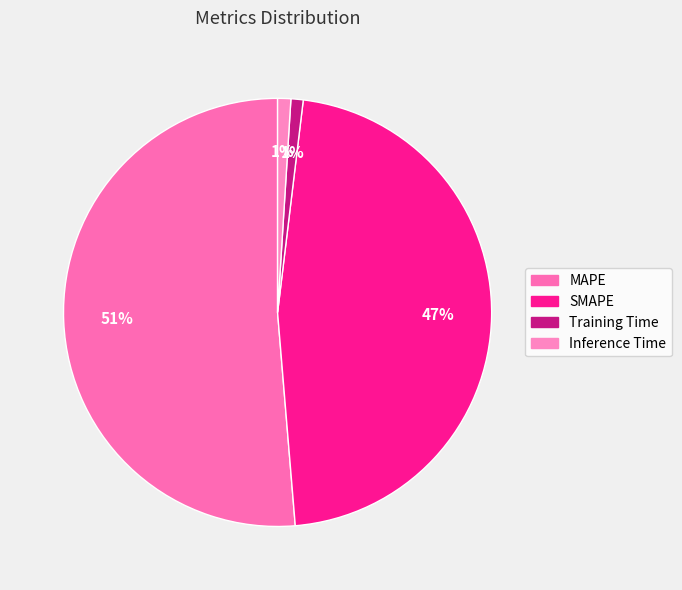

Count the number of slices in the pie.

4